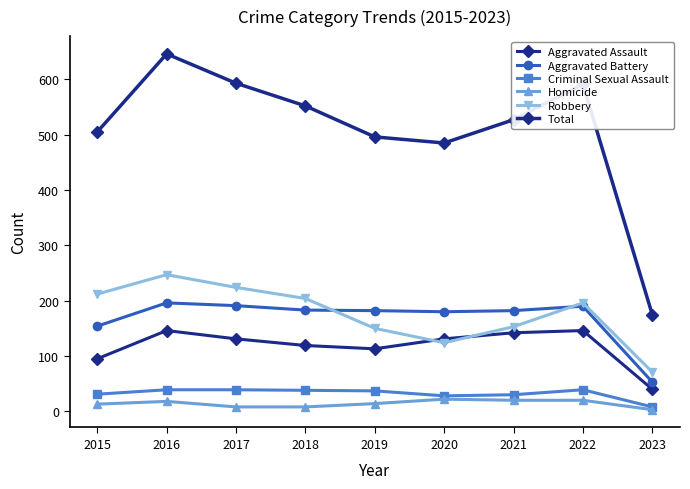

Which series has the widest spread of values?

Total